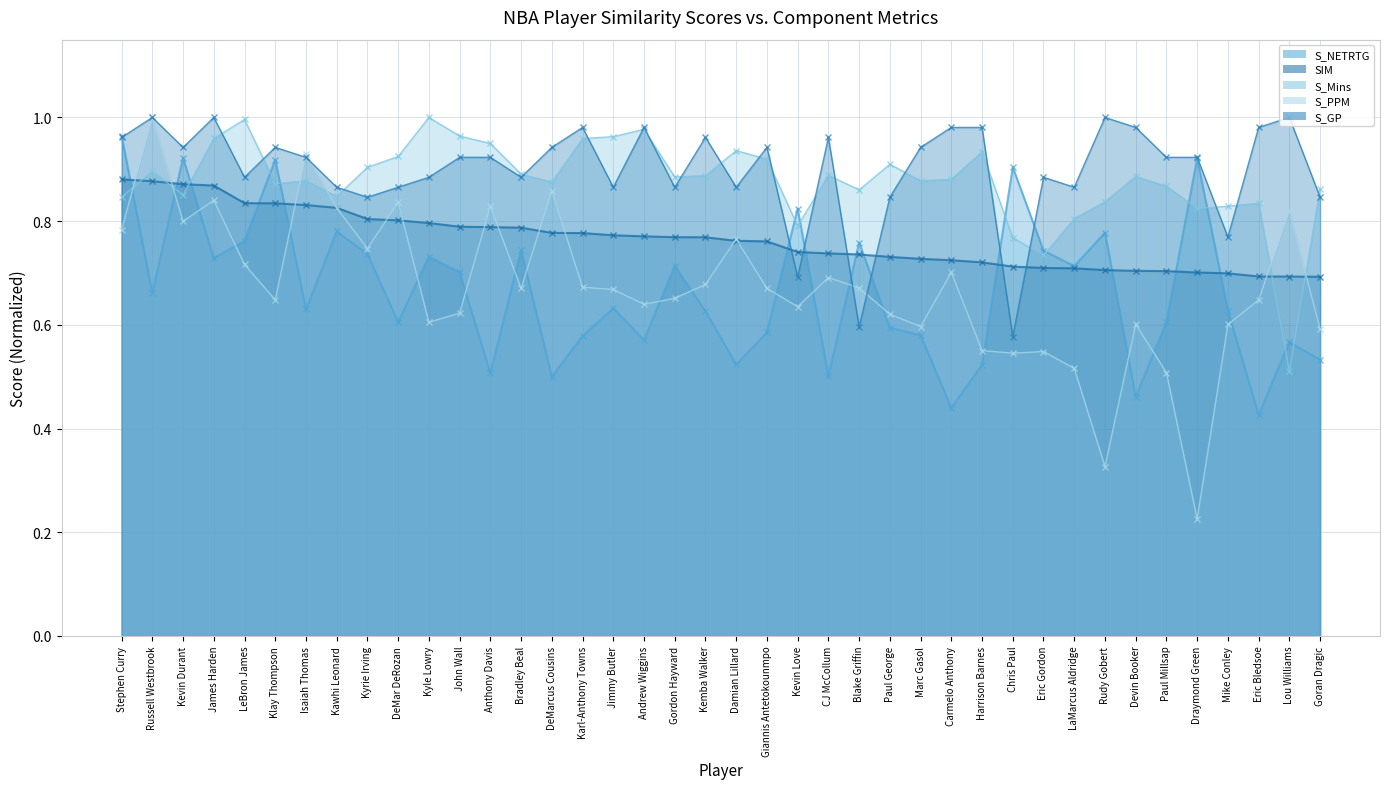

What is the label of the 3rd point from the right?

Eric Bledsoe